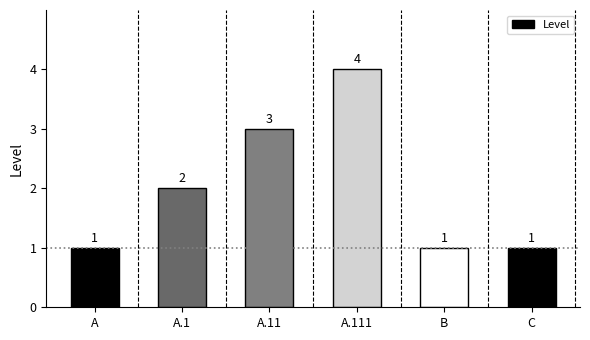

What is the sum of all values?

12